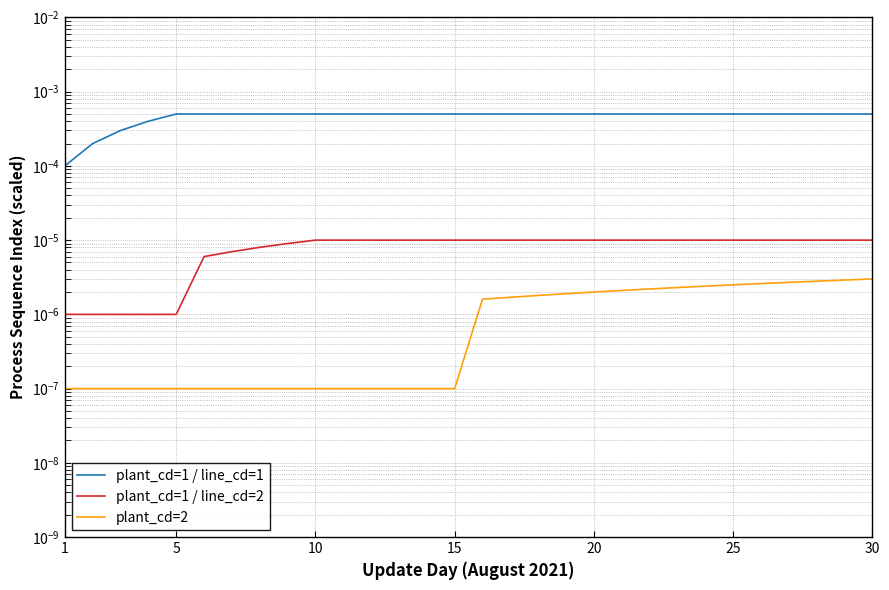

True or false: plant_cd=2 and plant_cd=1 / line_cd=2 intersect in this chart.

False